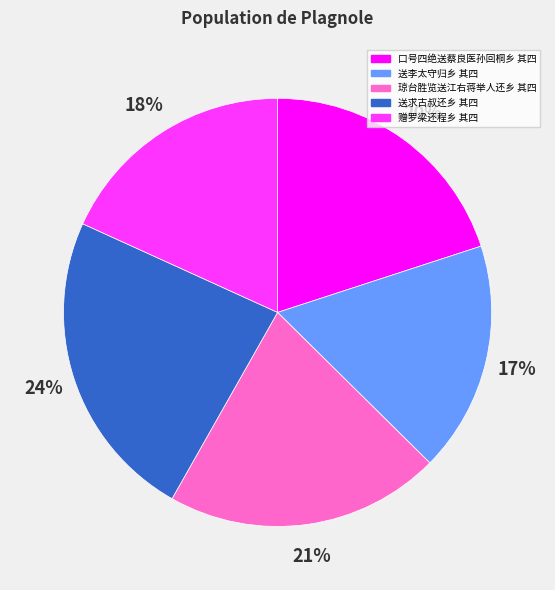

Count the number of slices in the pie.

5